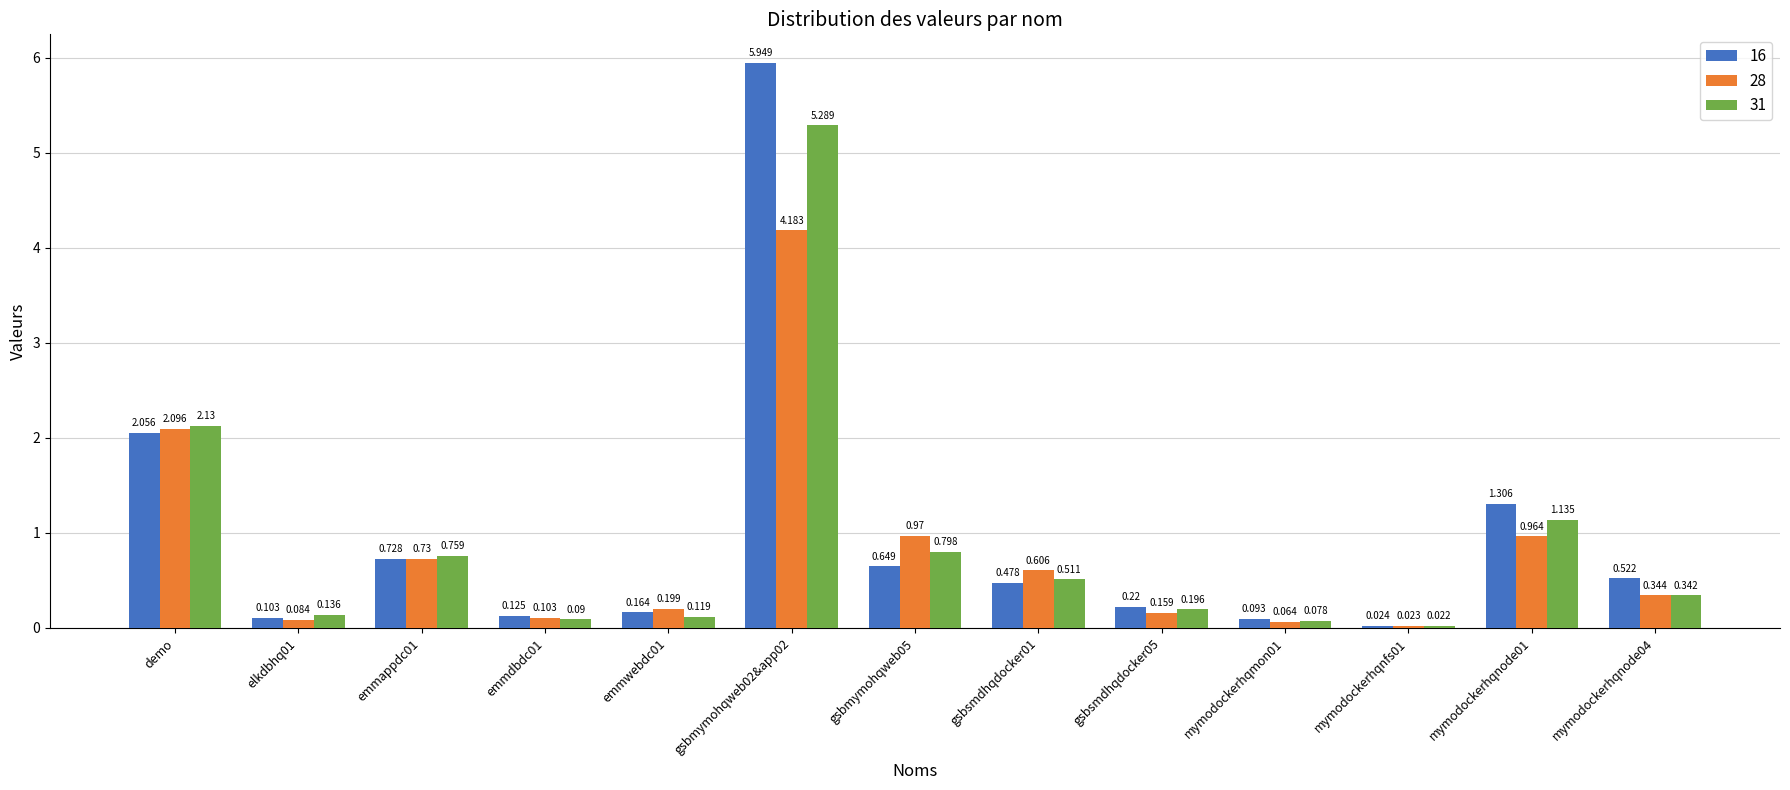

Is the value of 16 at emmappdc01 greater than the value of 31 at gsbsmdhqdocker01?

Yes